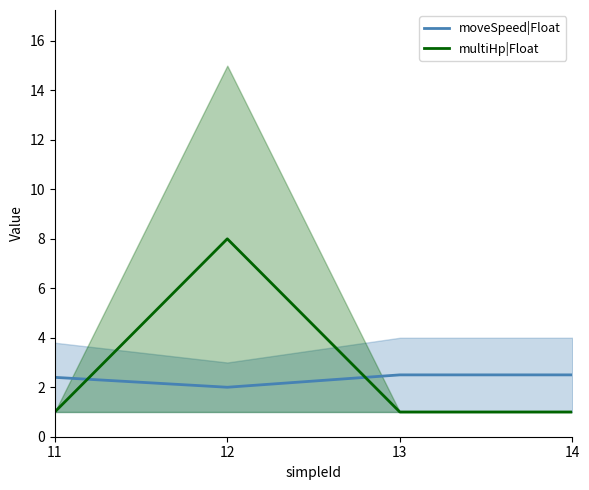

Reading right to left, extract all data points from this chart.

moveSpeed|Float: 14=2.5	13=2.5	12=2.0	11=2.4
multiHp|Float: 14=1.0	13=1.0	12=8.0	11=1.0